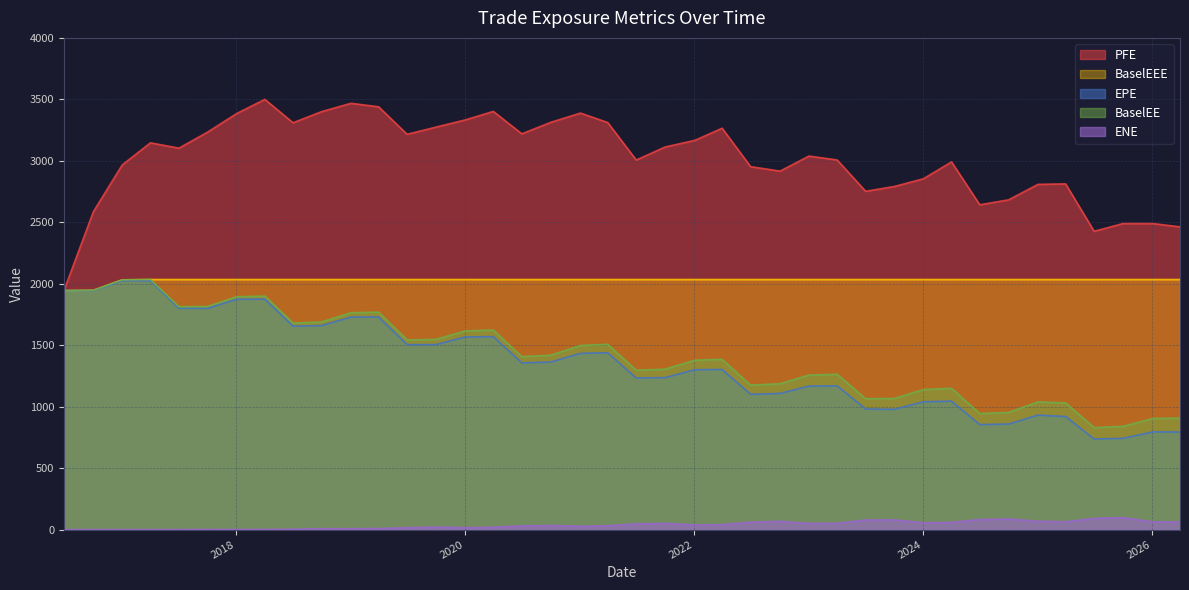

How many series are shown in this chart?

5